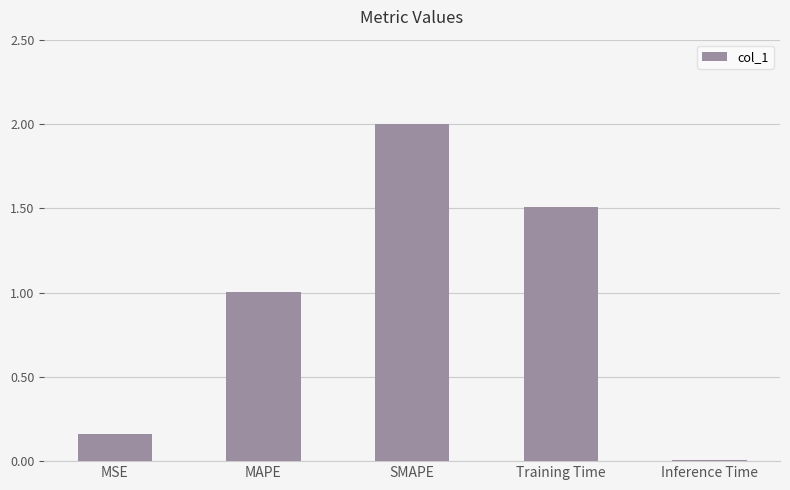

Between MAPE and Training Time, which is larger?

Training Time